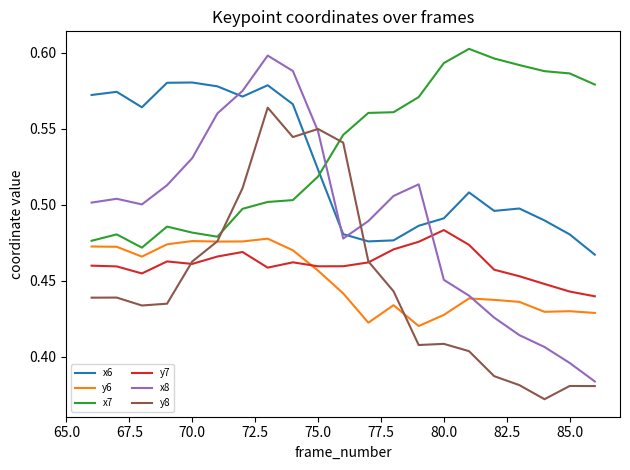

Which series has the largest total across all categories?

x7